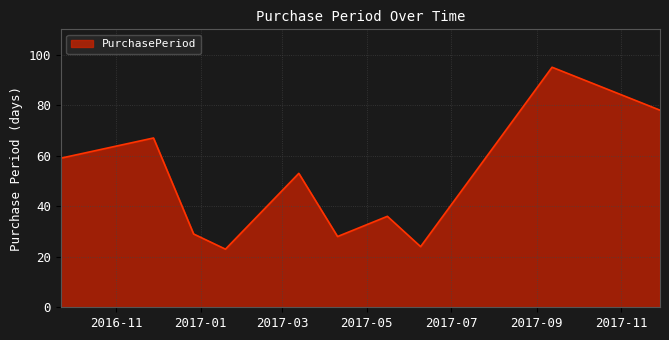

What is the difference between the maximum and minimum values?

72